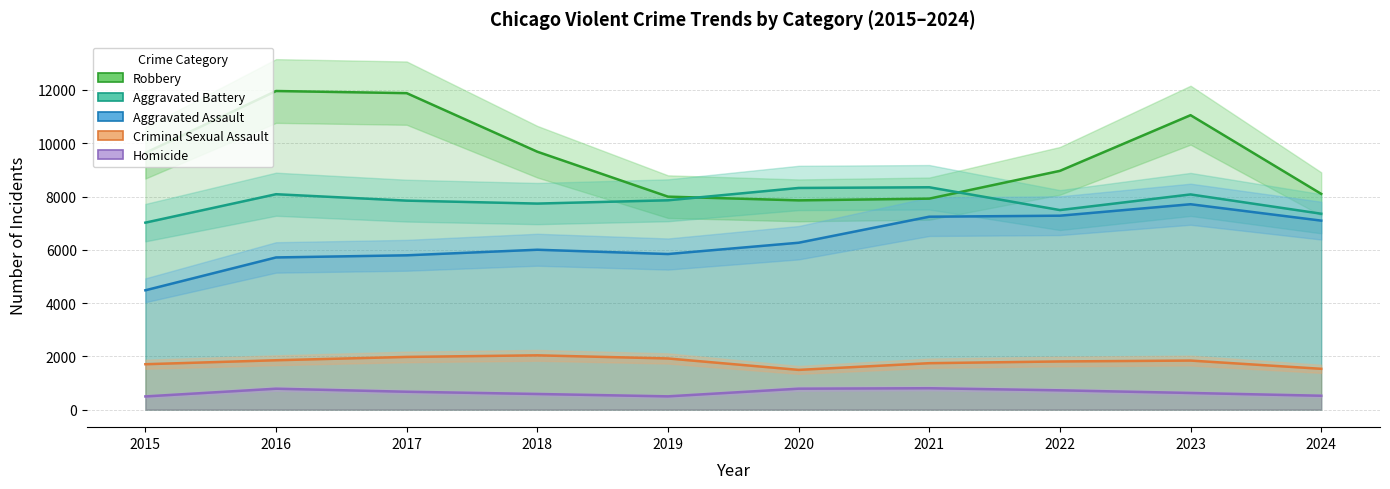

Which series has the largest range (max minus min)?

Robbery